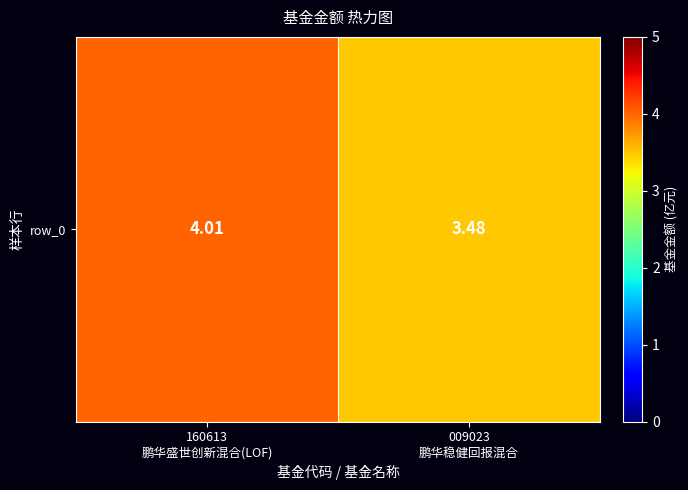

What is the change in value from 160613
鹏华盛世创新混合(LOF) to 009023
鹏华稳健回报混合?

-0.5